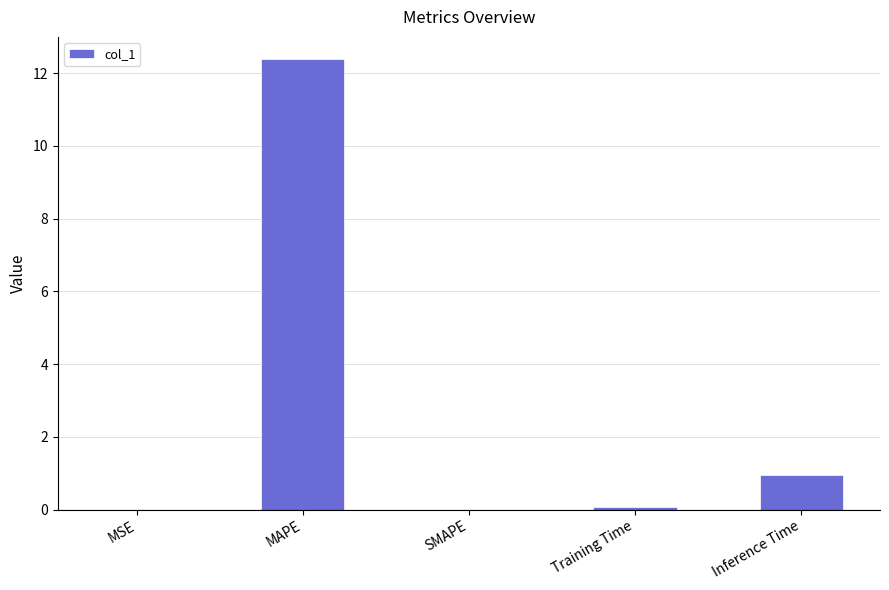

Between MSE and Inference Time, which is larger?

Inference Time